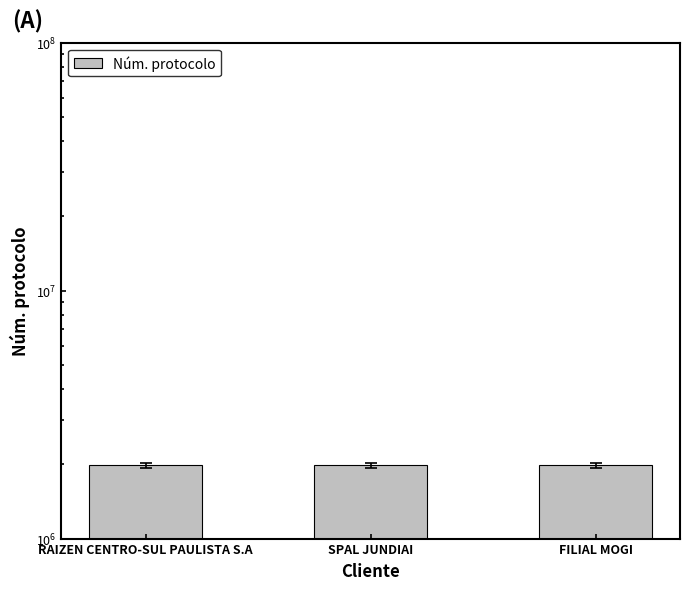

How many bars are there in total?

3